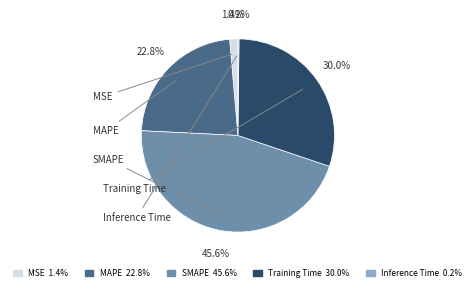

What percentage is NOT represented by Training Time 30.0%?

70.0%